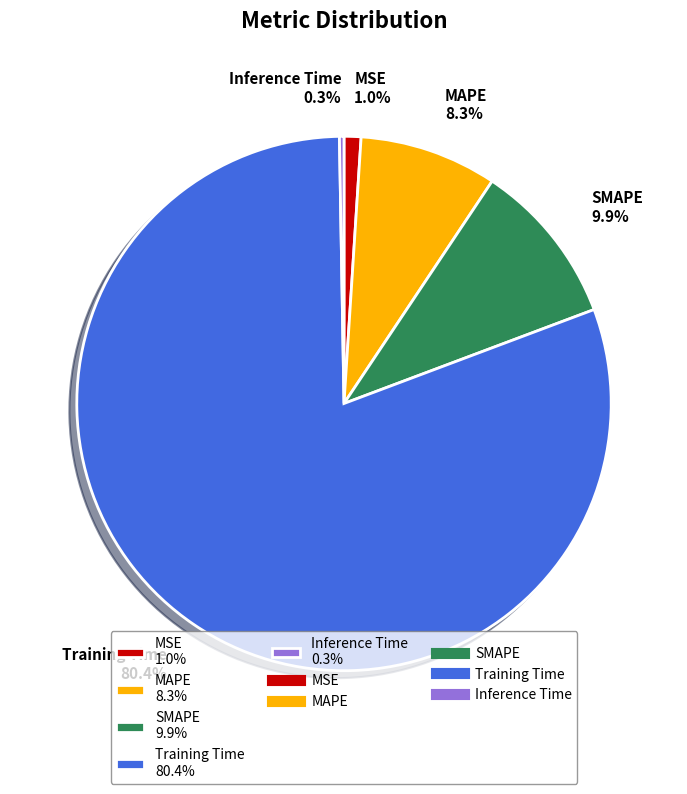

Between MSE 1.0% and MAPE 8.3%, which is larger?

MAPE 8.3%